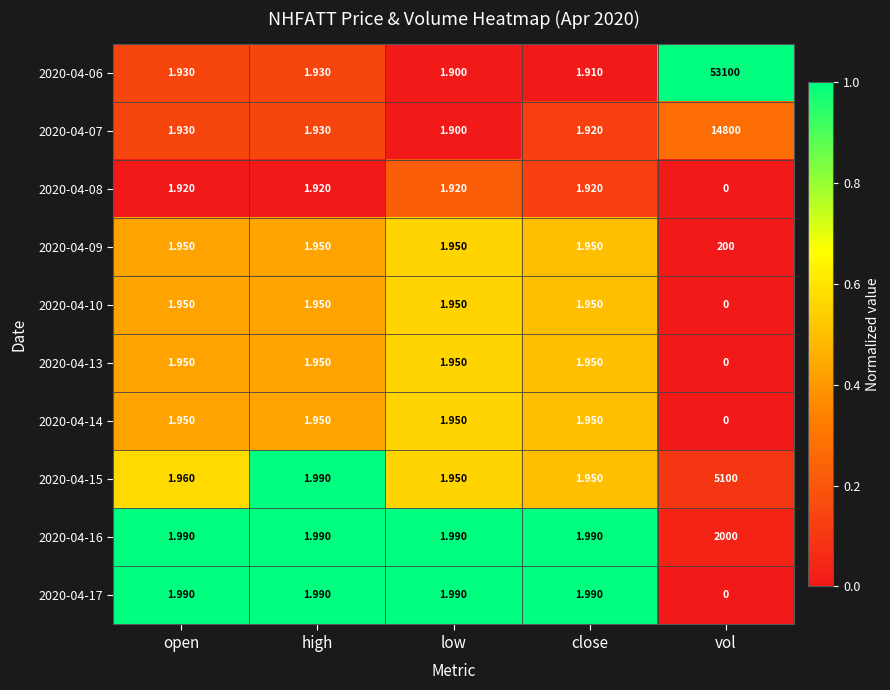

Which series has the widest spread of values?

2020-04-06